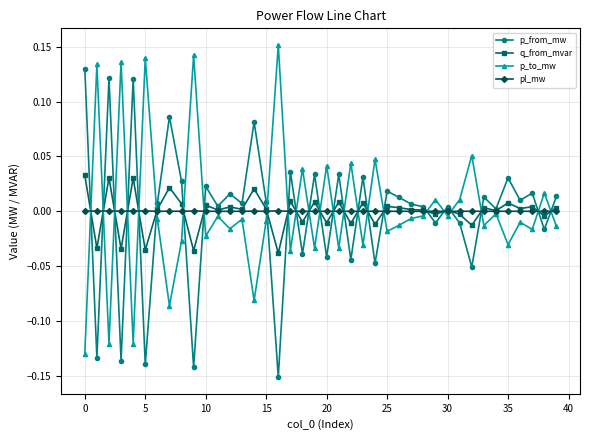

True or false: q_from_mvar has more than 2 points higher than both neighbors.

True